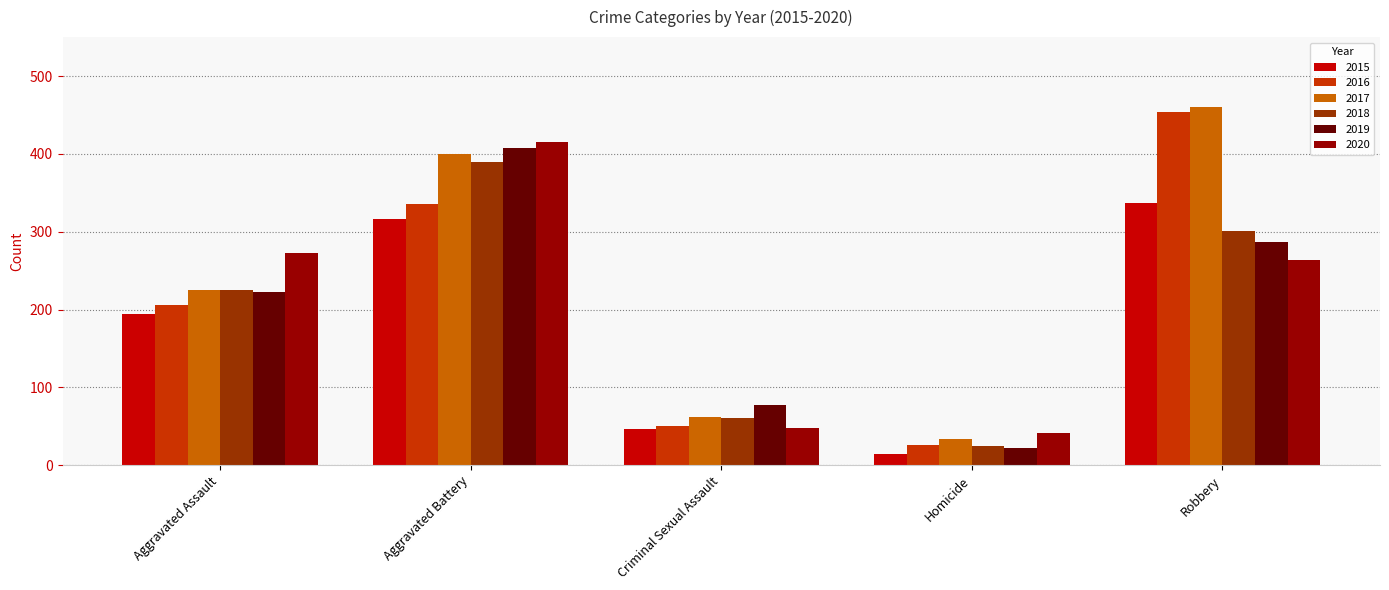

What is the average value of the 2020 series?

208